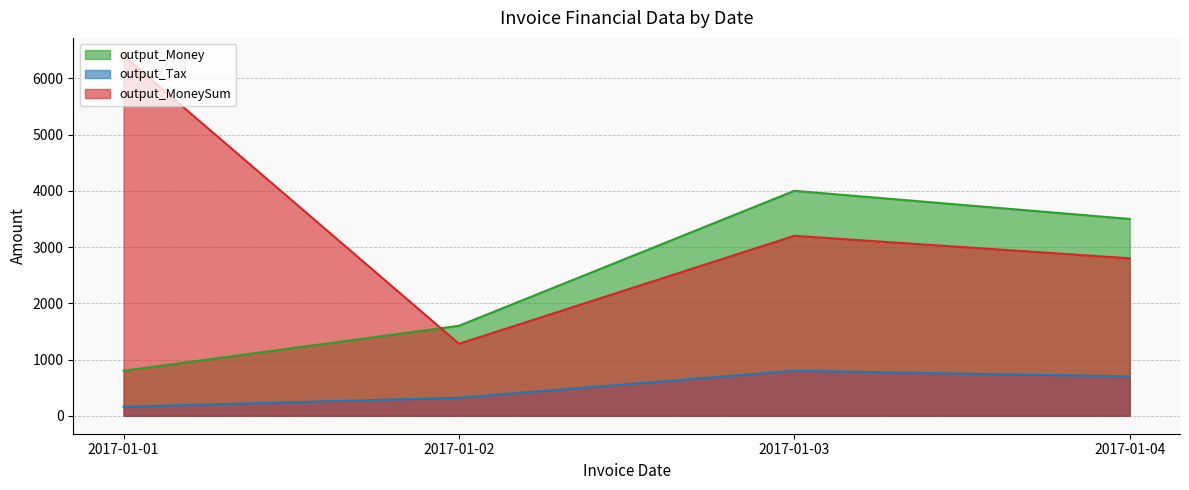

Does the chart display data point markers on the line(s)?

No